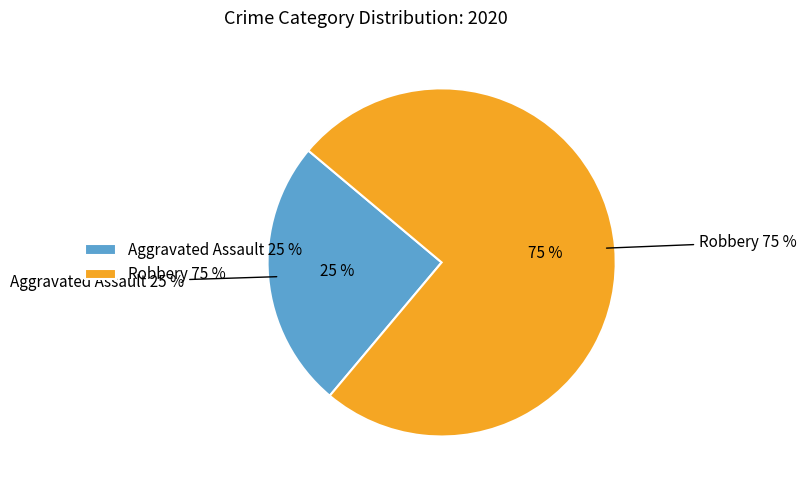

Combined, what portion of the pie is Robbery and Aggravated Assault?

100.0%